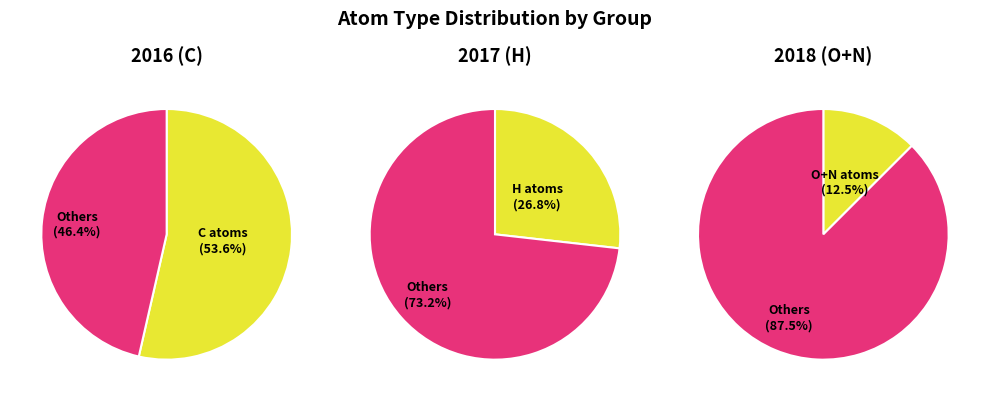

True or false: S accounts for 17% of the total.

False